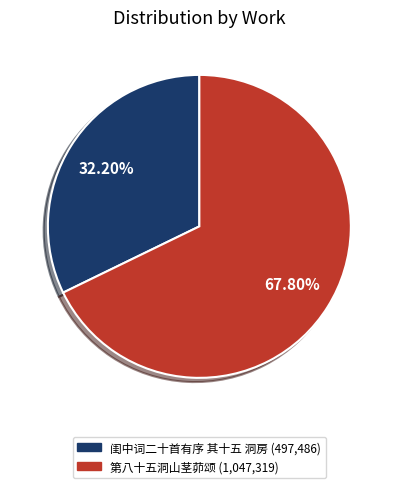

Is the sum of 第八十五洞山茎茆颂 and 闺中词二十首有序 其十五 洞房 greater than half?

Yes